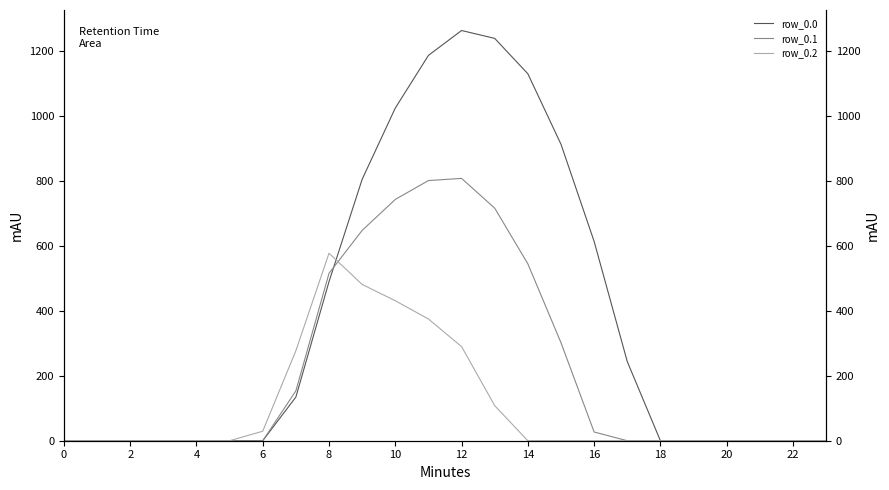

How many times do row_0.2 and row_0.0 cross each other?

1